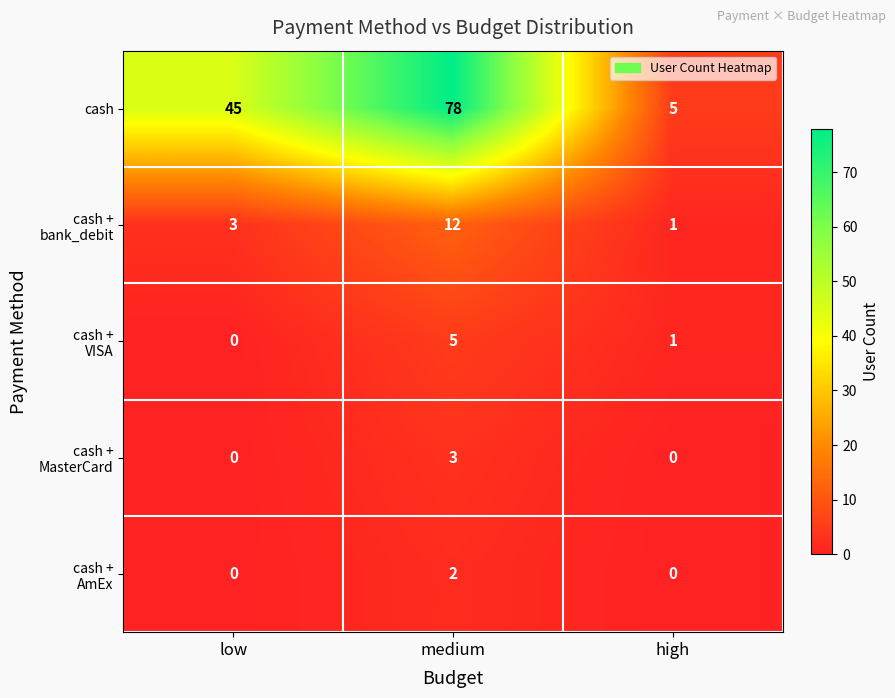

Where is cash nearest to the value 41?

low